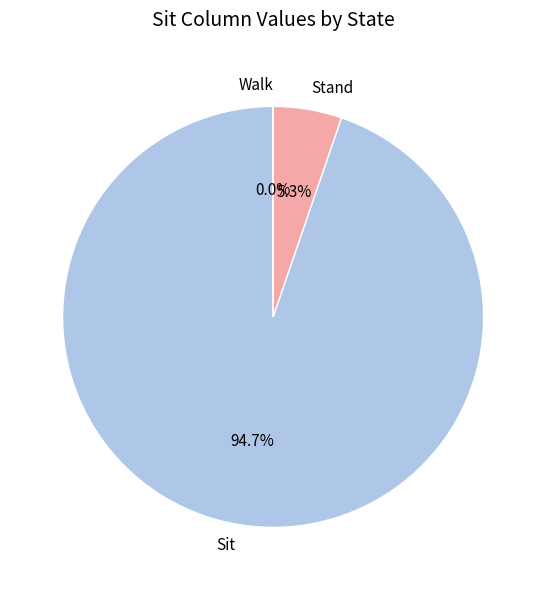

To the nearest percent, what is the combined percentage of Stand and Walk?

5%